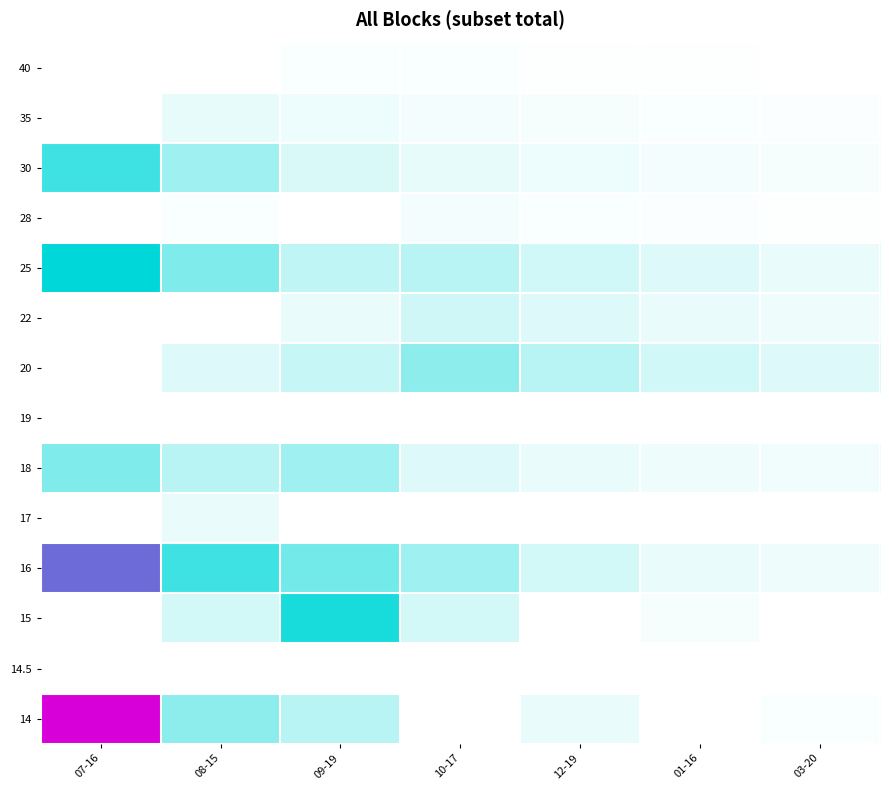

Reading left to right, extract all data points from this chart.

14: 07-16=1.0	08-15=0.2	09-19=0.1	10-17=0.0	12-19=0.0	01-16=0.0	03-20=0.0
14.5: 07-16=0.0	08-15=0.0	09-19=0.0	10-17=0.0	12-19=0.0	01-16=0.0	03-20=0.0
15: 07-16=0.0	08-15=0.1	09-19=0.5	10-17=0.1	12-19=0.0	01-16=0.0	03-20=0.0
16: 07-16=0.8	08-15=0.4	09-19=0.3	10-17=0.2	12-19=0.1	01-16=0.0	03-20=0.0
17: 07-16=0.0	08-15=0.0	09-19=0.0	10-17=0.0	12-19=0.0	01-16=0.0	03-20=0.0
18: 07-16=0.2	08-15=0.1	09-19=0.2	10-17=0.1	12-19=0.0	01-16=0.0	03-20=0.0
19: 07-16=0.0	08-15=0.0	09-19=0.0	10-17=0.0	12-19=0.0	01-16=0.0	03-20=0.0
20: 07-16=0.0	08-15=0.1	09-19=0.1	10-17=0.2	12-19=0.1	01-16=0.1	03-20=0.1
22: 07-16=0.0	08-15=0.0	09-19=0.0	10-17=0.1	12-19=0.1	01-16=0.0	03-20=0.0
25: 07-16=0.5	08-15=0.2	09-19=0.1	10-17=0.1	12-19=0.1	01-16=0.1	03-20=0.0
28: 07-16=0.0	08-15=0.0	09-19=0.0	10-17=0.0	12-19=0.0	01-16=0.0	03-20=0.0
30: 07-16=0.4	08-15=0.2	09-19=0.1	10-17=0.1	12-19=0.0	01-16=0.0	03-20=0.0
35: 07-16=0.0	08-15=0.1	09-19=0.0	10-17=0.0	12-19=0.0	01-16=0.0	03-20=0.0
40: 07-16=0.0	08-15=0.0	09-19=0.0	10-17=0.0	12-19=0.0	01-16=0.0	03-20=0.0